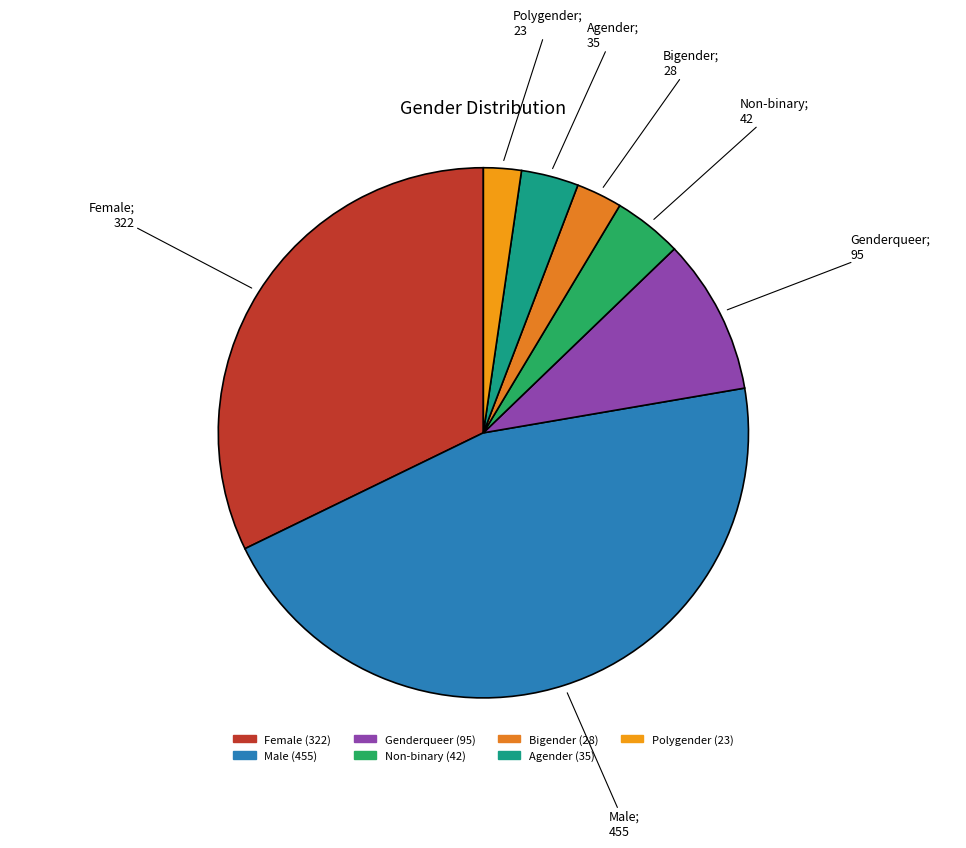

Rank the categories by value from lowest to highest.

Polygender, Bigender, Agender, Non-binary, Genderqueer, Female, Male